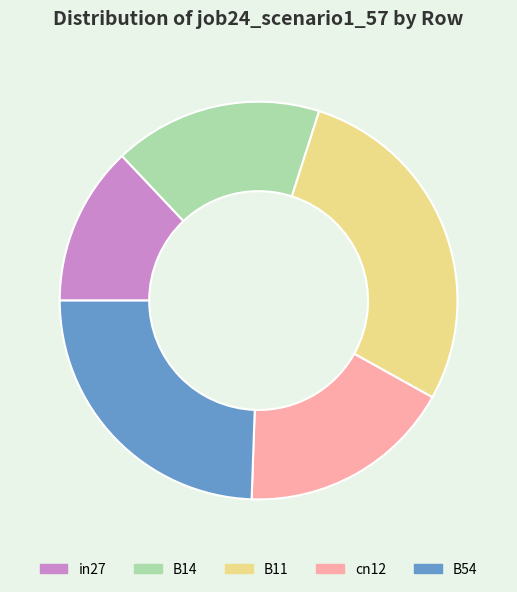

The B54 slice represents 37% of the pie. True or false?

False